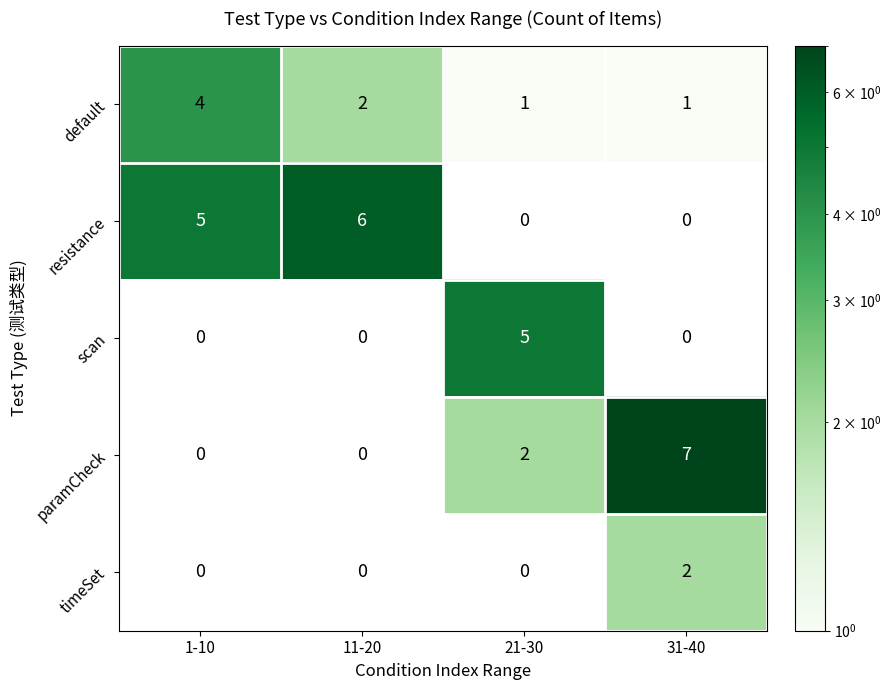

Which series has the largest total across all categories?

resistance